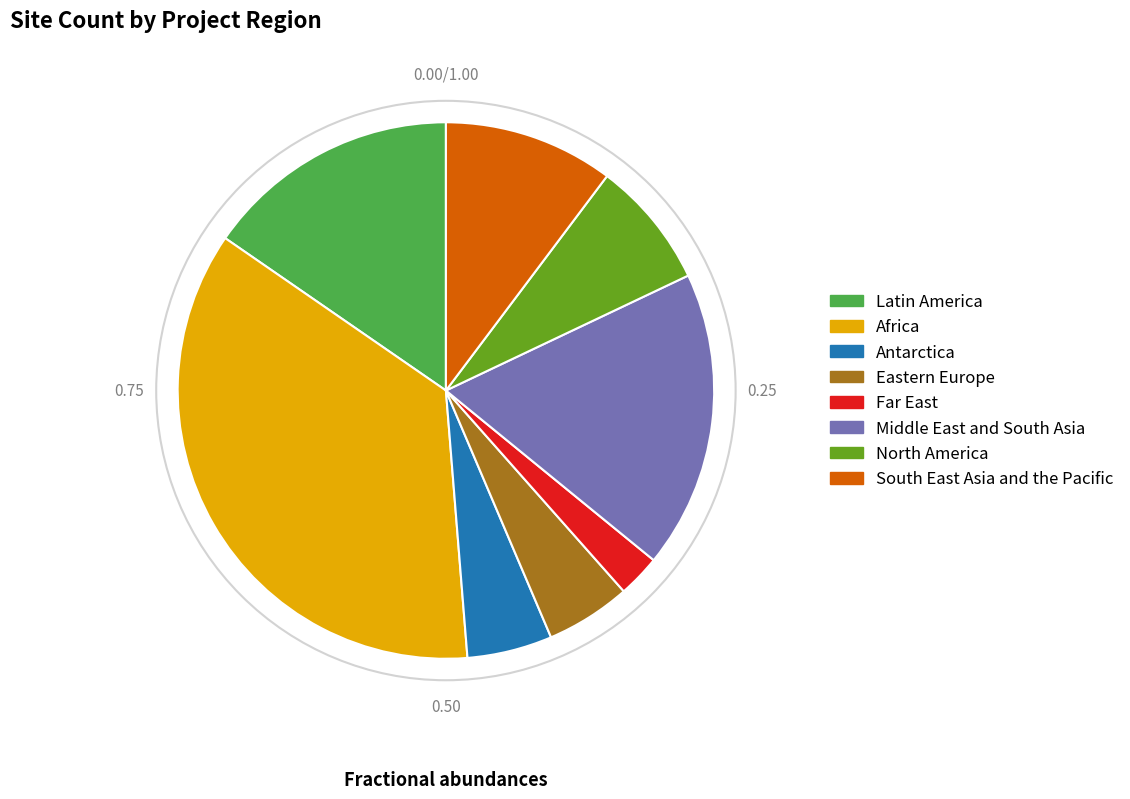

What is the ratio of the value at Africa to the value at North America?

4.7